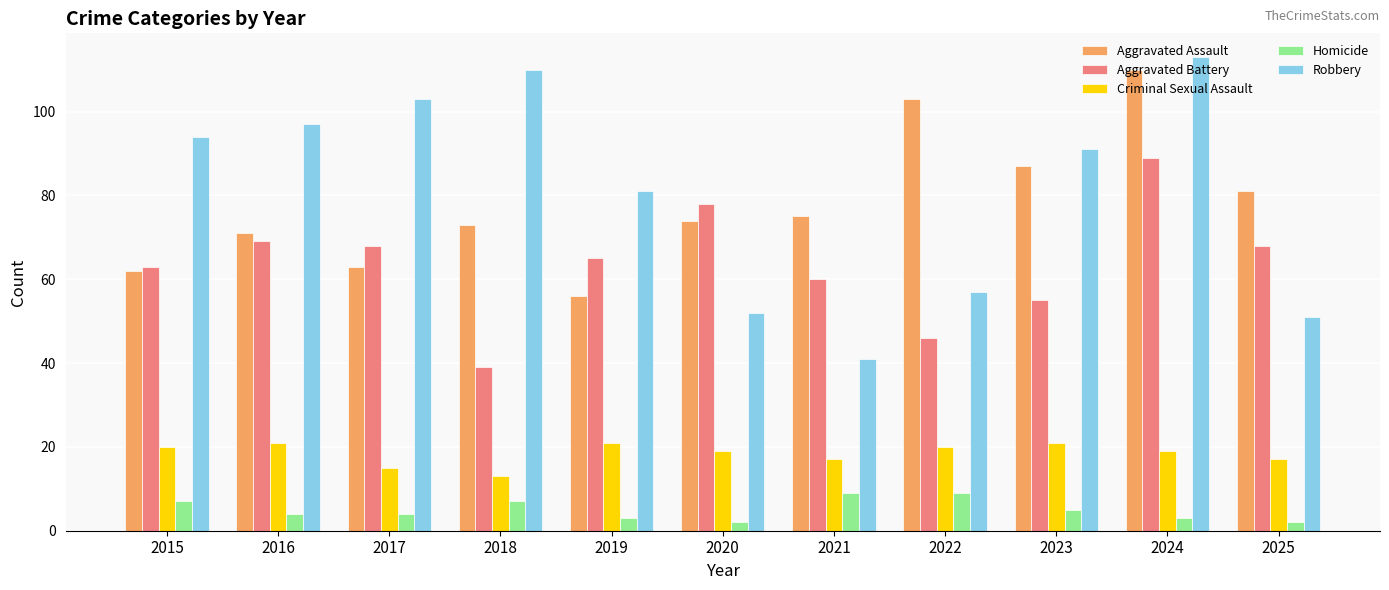

The value of Aggravated Battery at 2015 is 63. True or false?

True